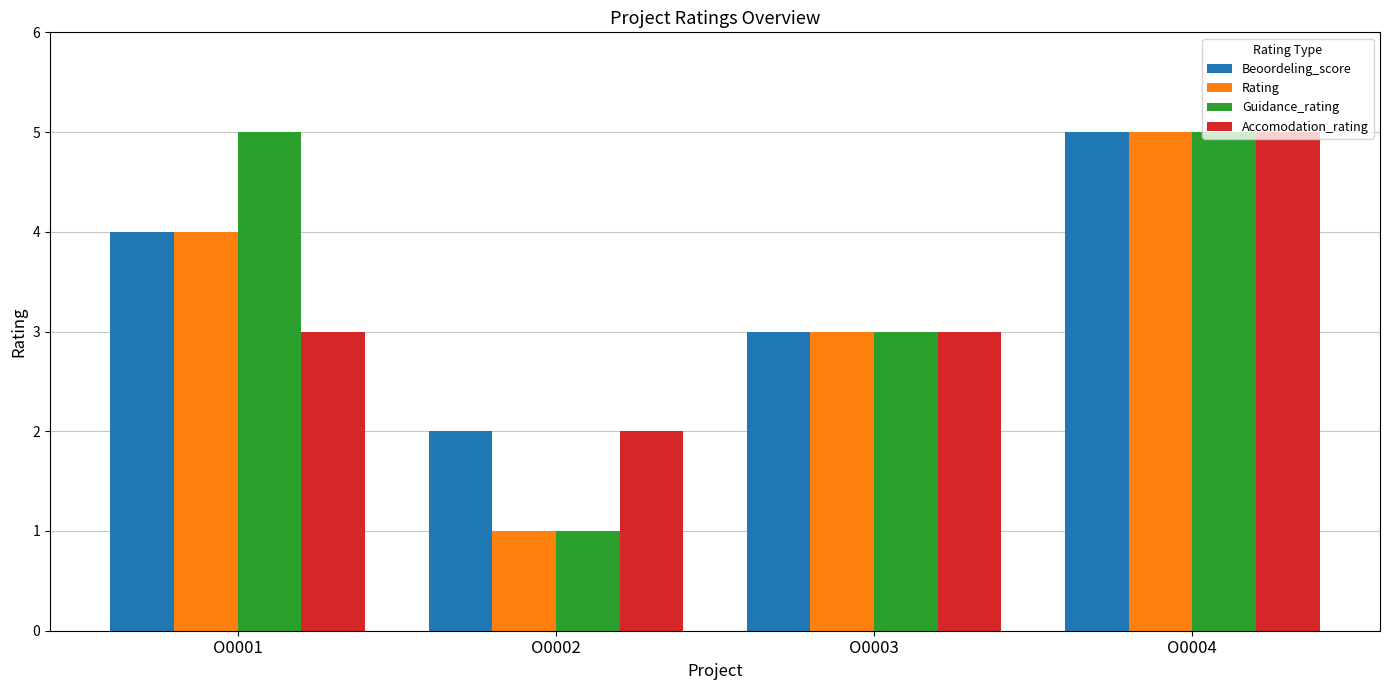

Count the Guidance_rating values in the range 3 to 5.

3